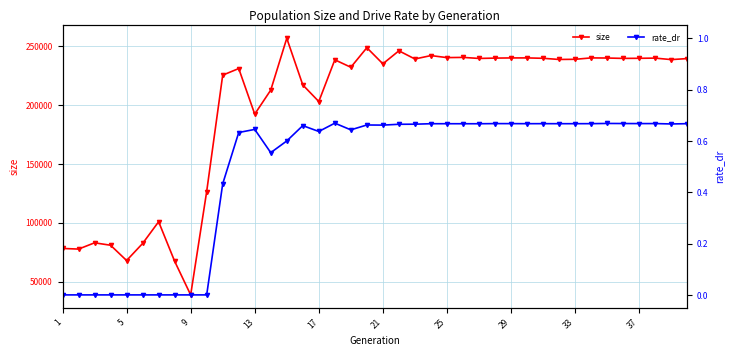

The size series shows 344595.9 at 21. True or false?

False